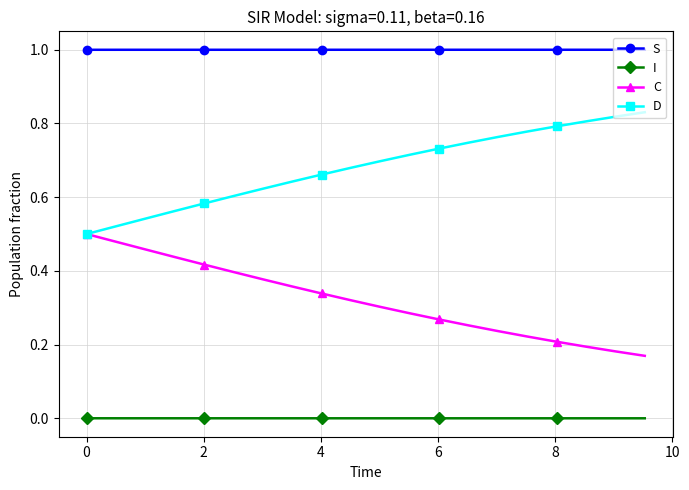

Which series has the largest total across all categories?

S